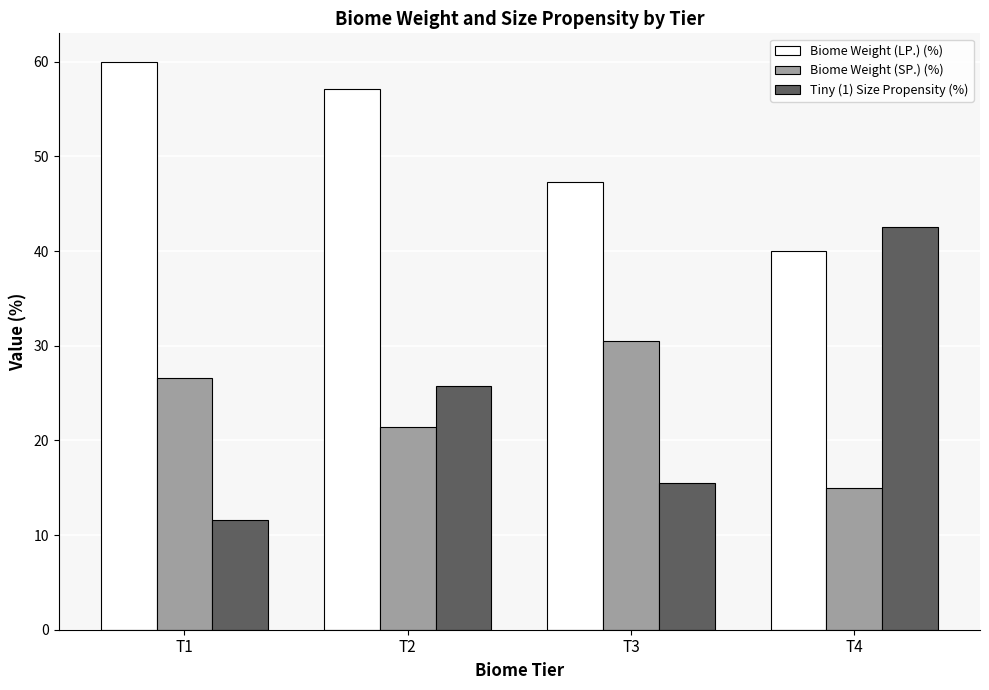

Is it true that Tiny (1) Size Propensity (%) equals 11.8 at T2?

False